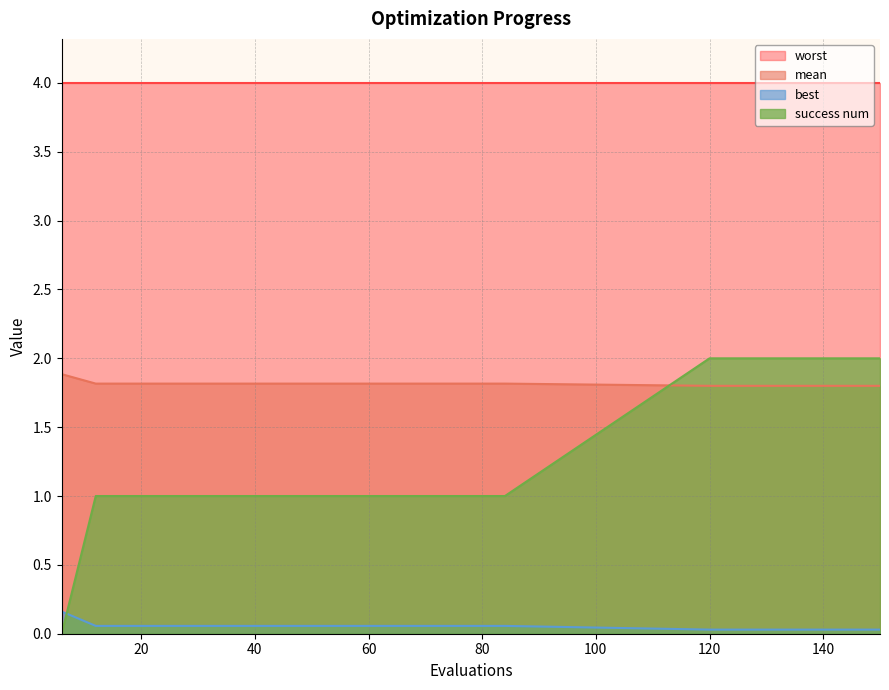

List the series in order of their peak value, lowest first.

best, mean, success num, worst